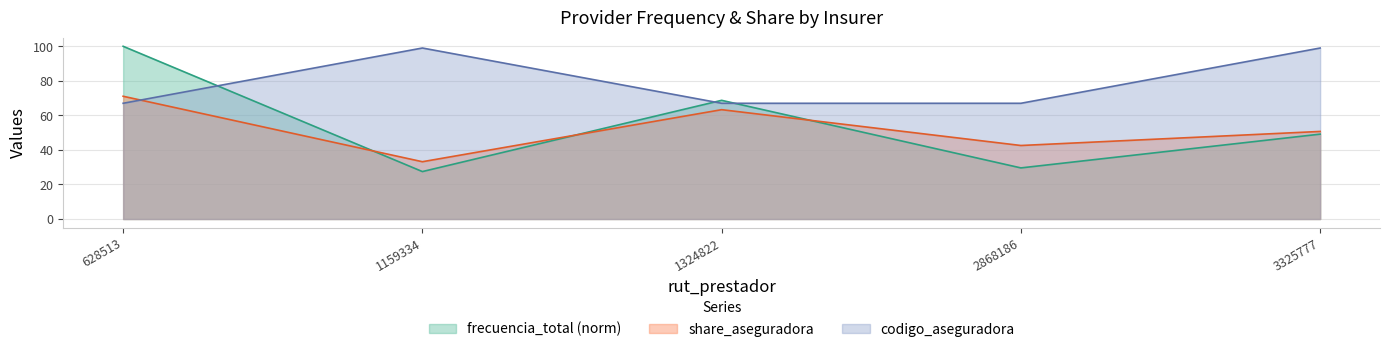

Which series ends up on top after the final intersection of codigo_aseguradora and frecuencia_total?

codigo_aseguradora